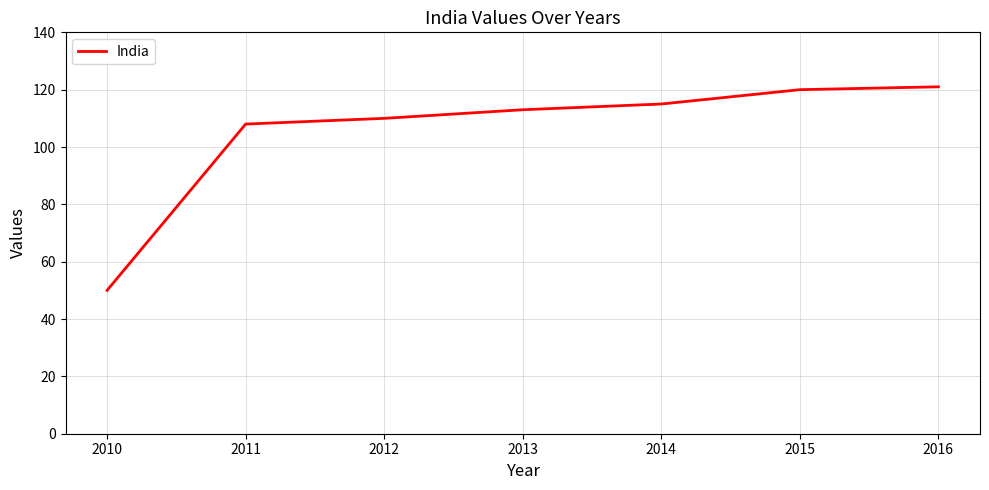

True or false: the data shows 189 at 2012.

False